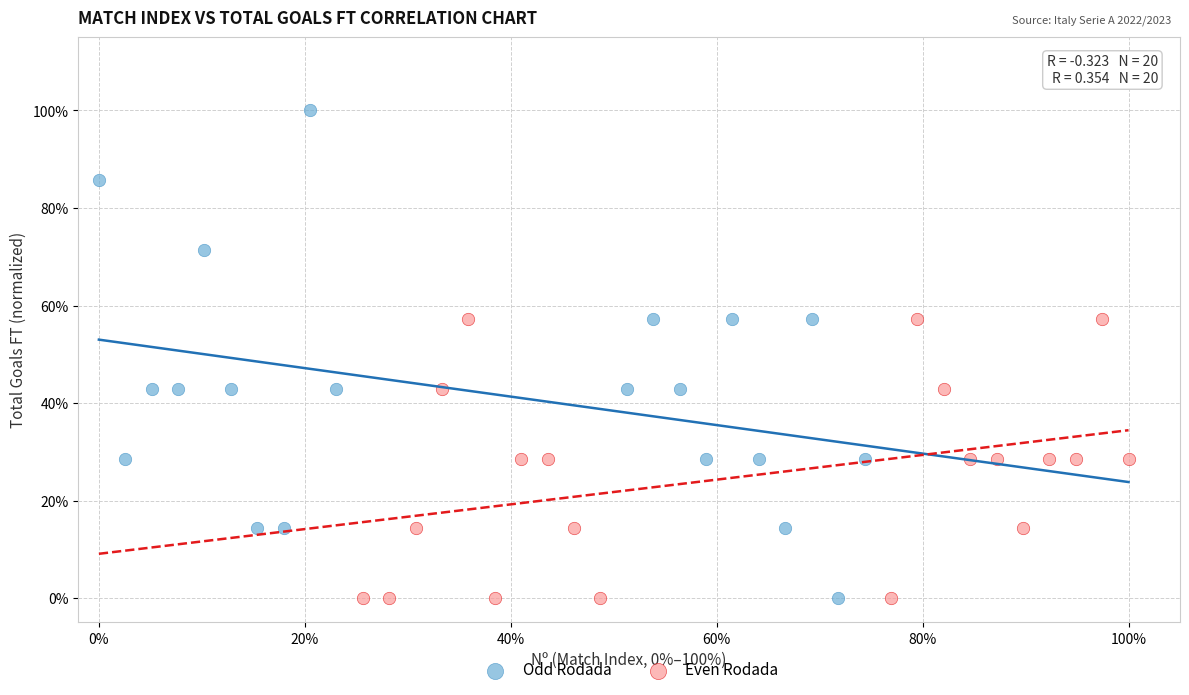

Which series has the widest spread of Y values?

Odd Rodada